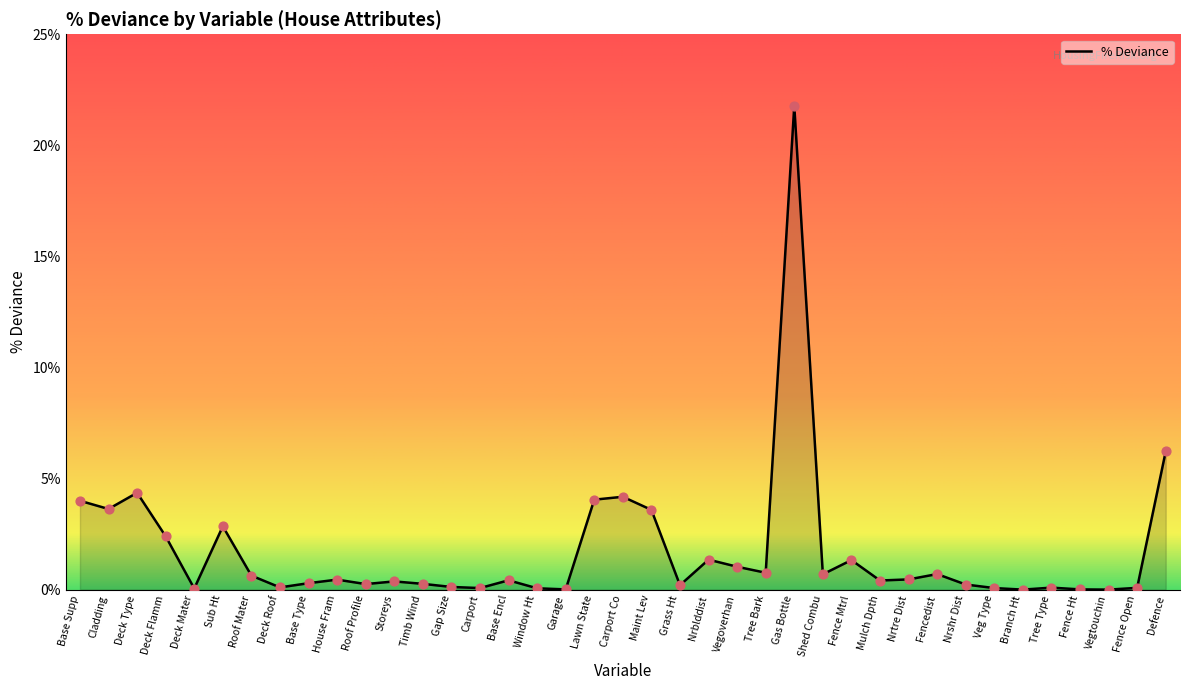

What is the change in value from Base Encl to Branch Ht?

-0.4